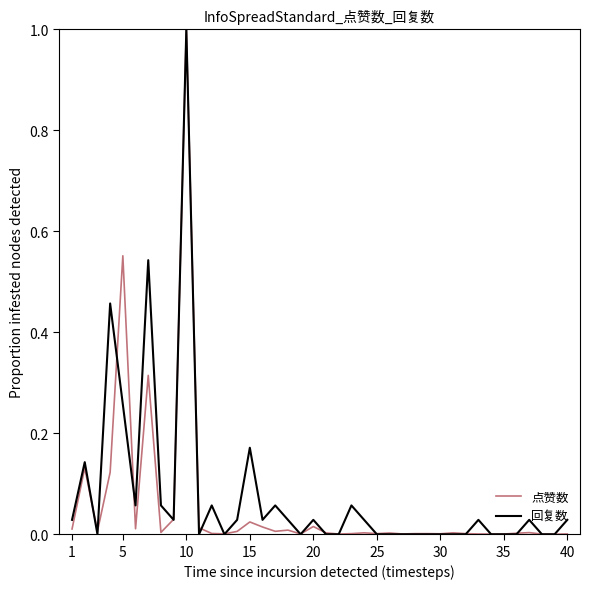

Which series has the widest spread of values?

回复数